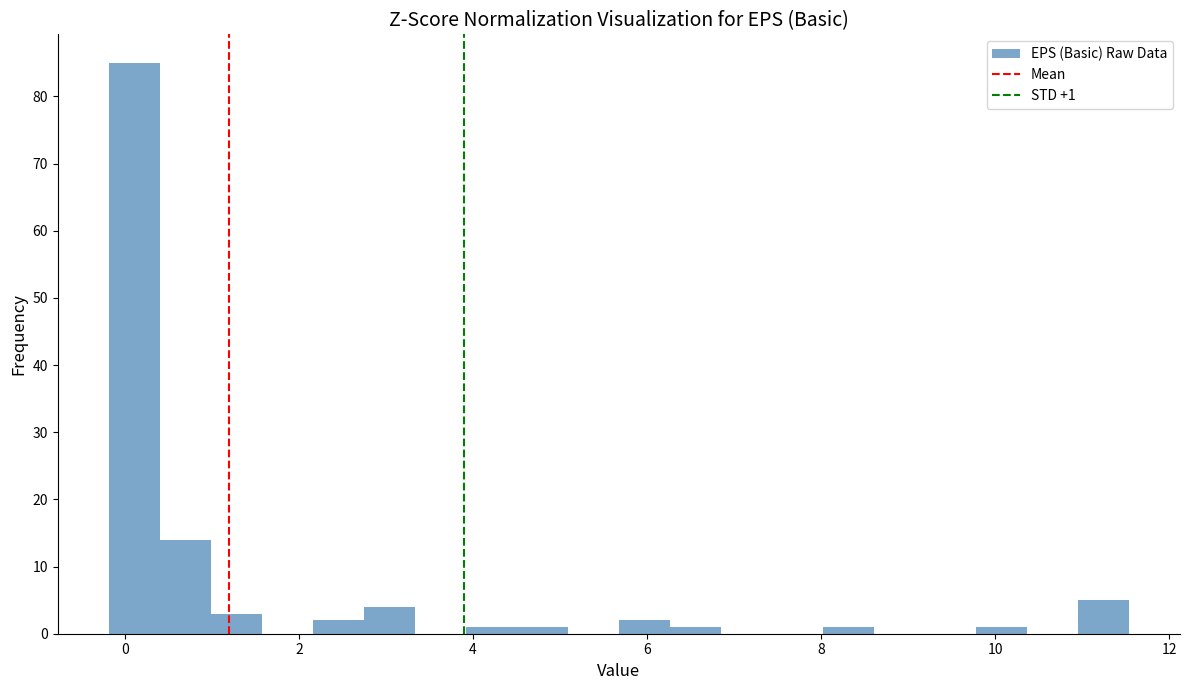

Read against the x-axis, roughly where is the centre of the tallest bar?

0.2